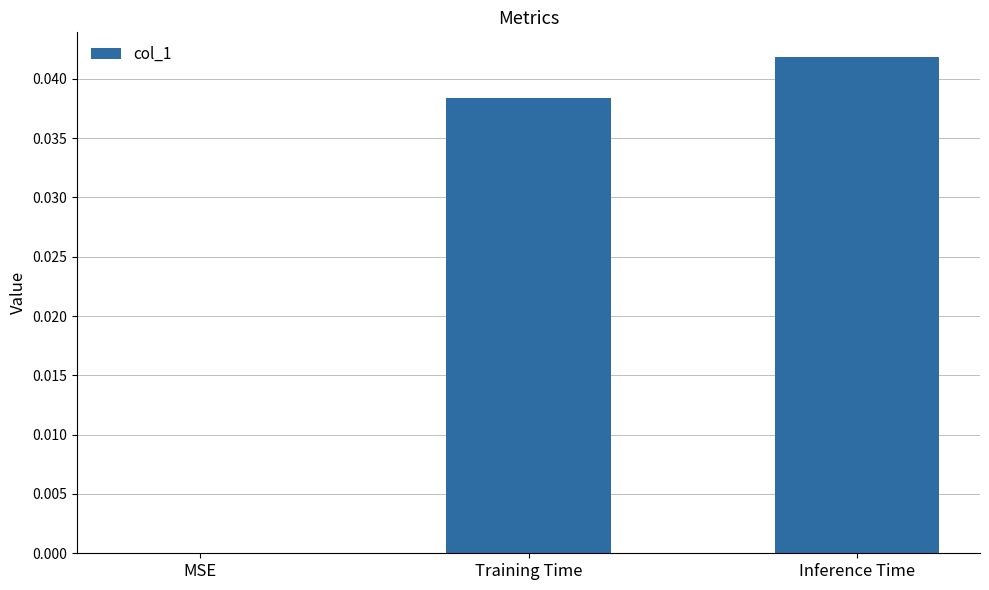

Between Inference Time and Training Time, which is larger?

Inference Time